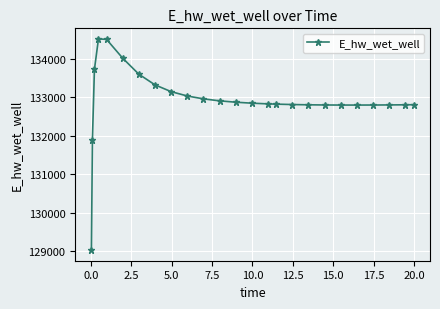

What is the value of the 22nd point from the left?

132801.4